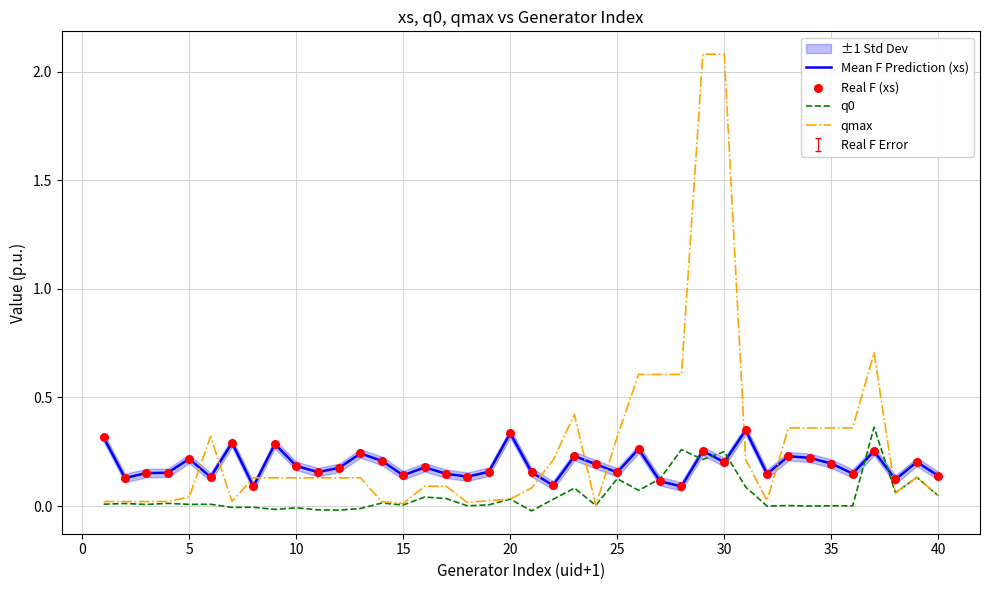

Which series has the widest spread of Y values?

qmax